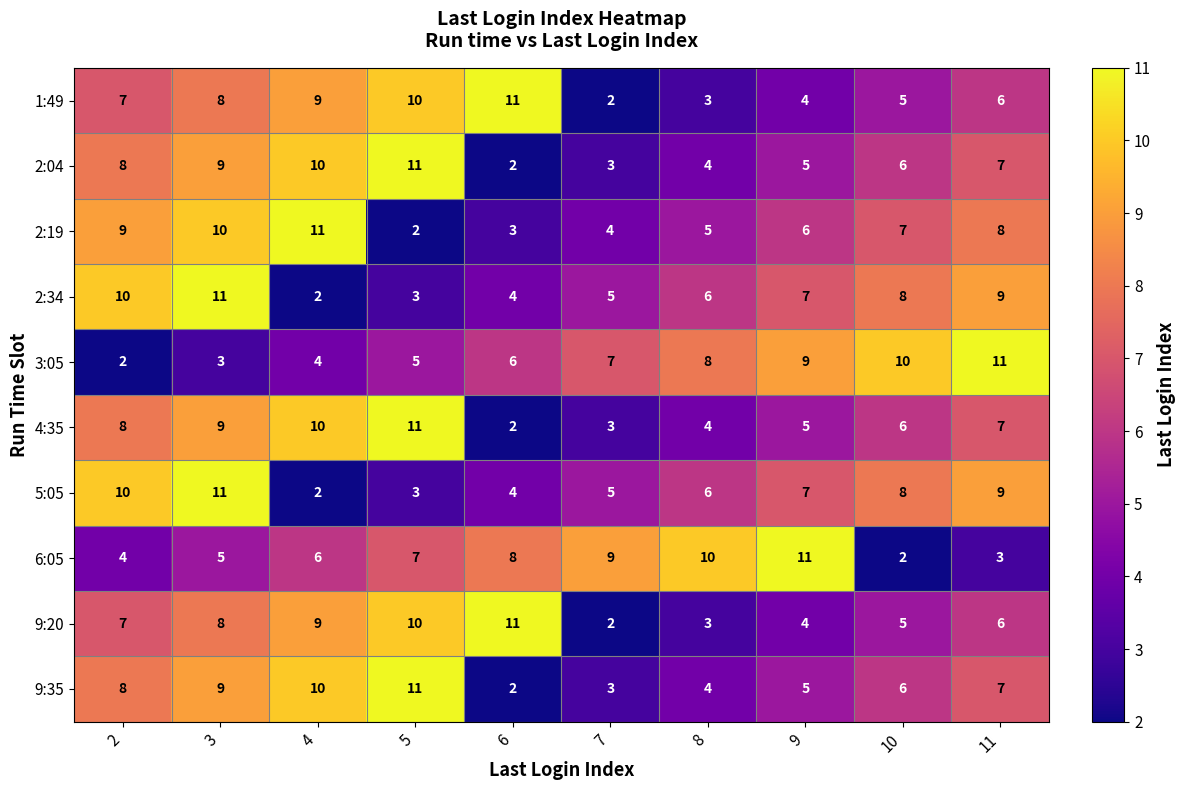

At which category is the sum across all series the highest?

3